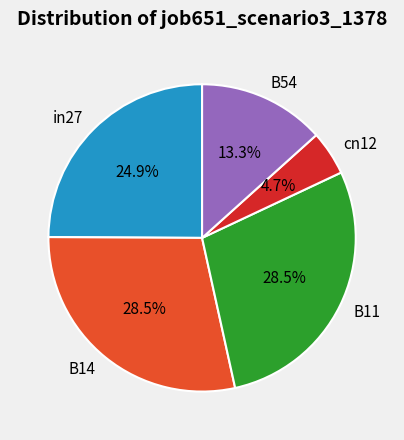

To the nearest percent, what portion does in27 represent?

25%